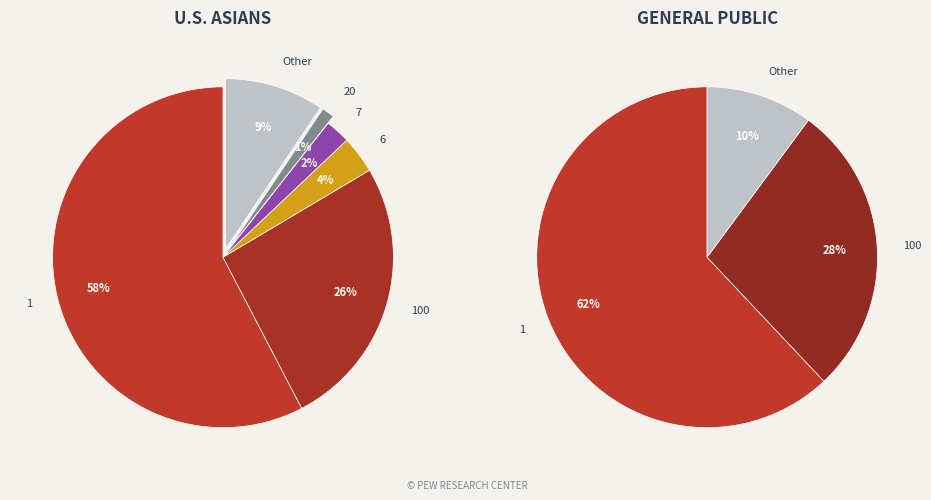

Does 100 represent more than half of the total?

No